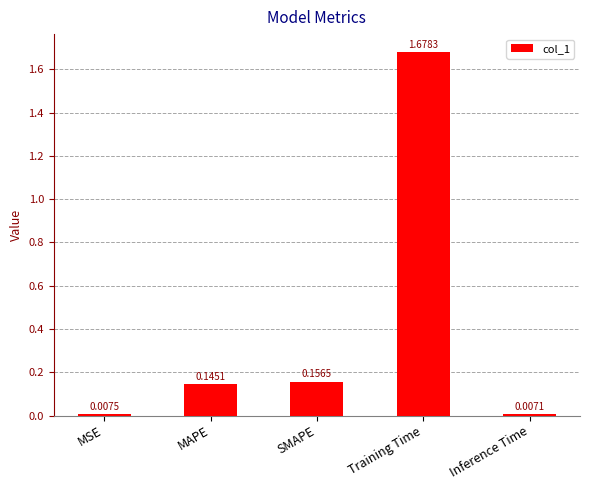

Where is the data nearest to the value 0?

Inference Time